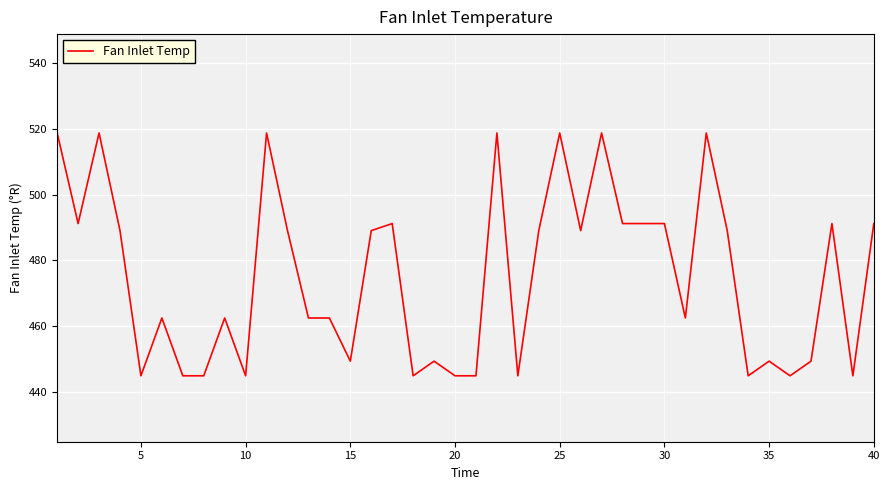

What is the minimum value shown in the chart?

445.0